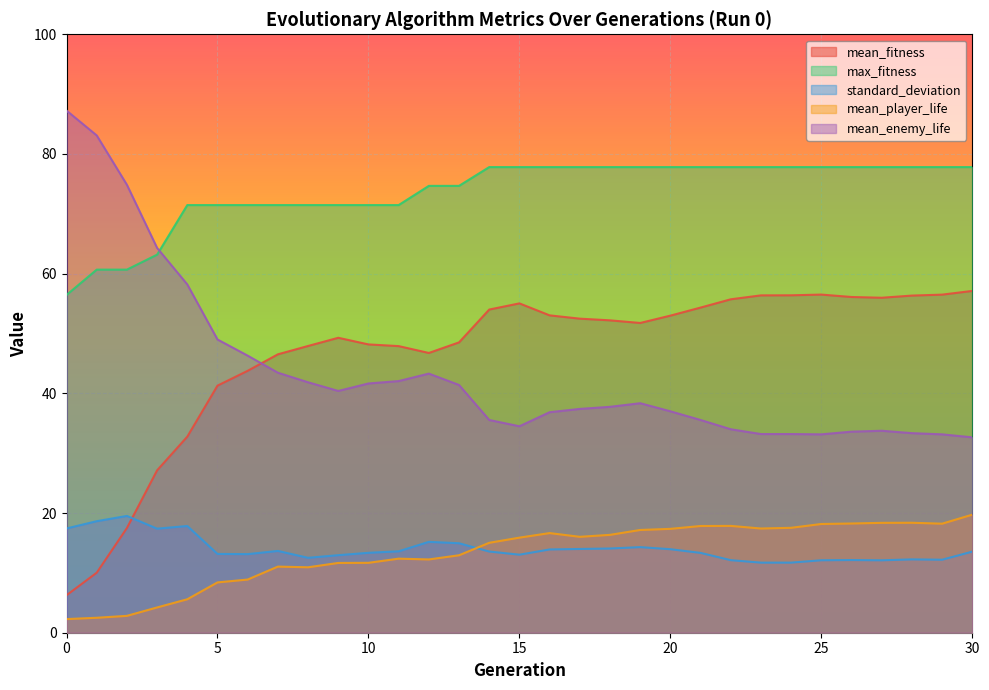

At which category is the sum across all series the highest?

30